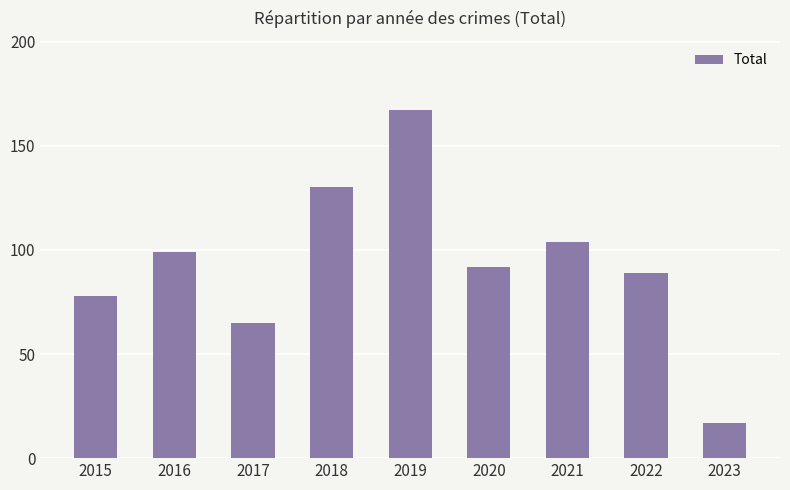

Where does the data first go above 92?

2016